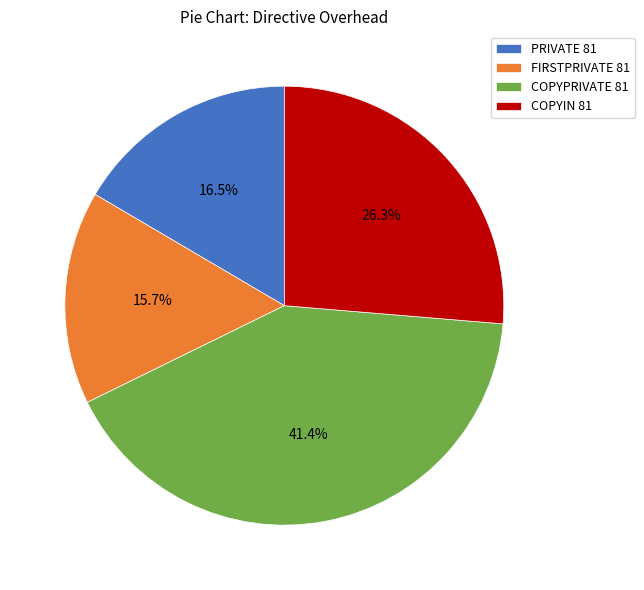

Approximately how many times larger is the value at FIRSTPRIVATE 81 compared to COPYPRIVATE 81?

0.4